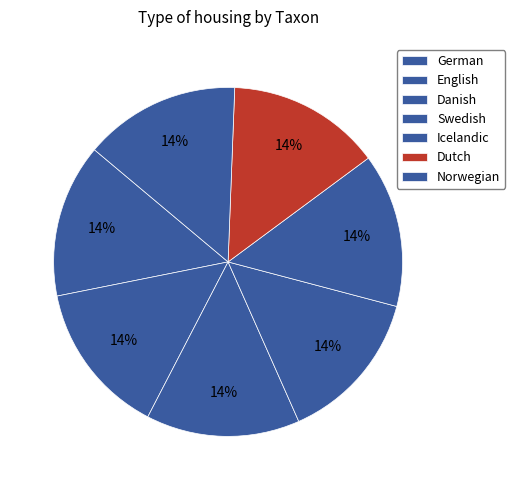

What percentage do Dutch and Norwegian together represent?

28.7%